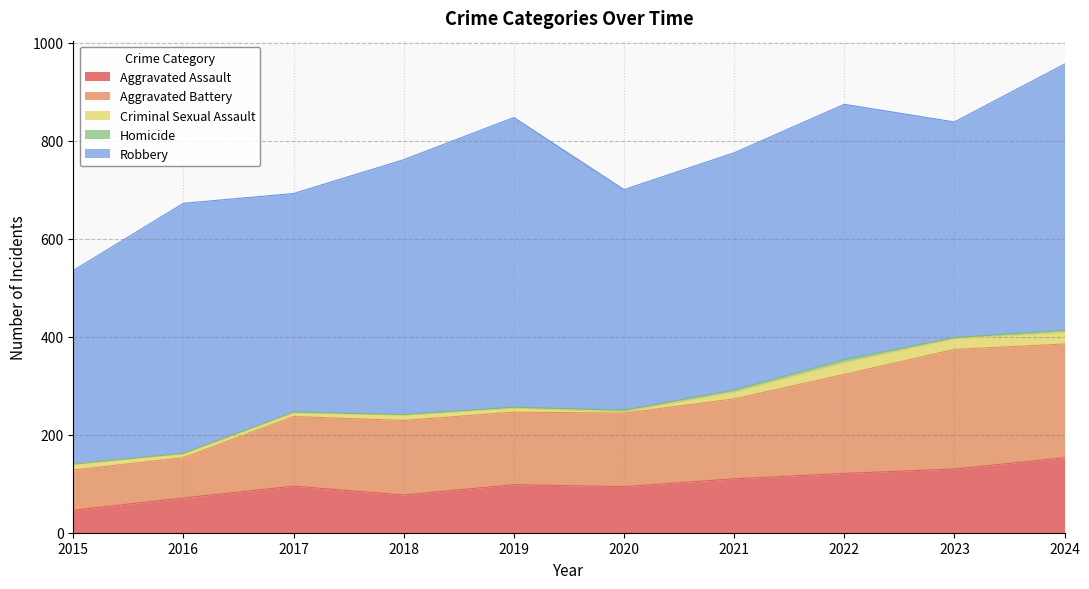

Count the number of data series in this chart.

5